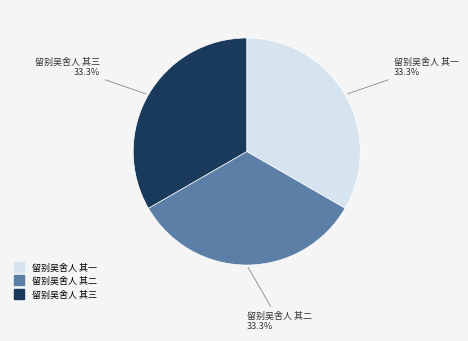

Do 留别吴舍人 其一 and 留别吴舍人 其三 together represent more than half of the pie?

Yes